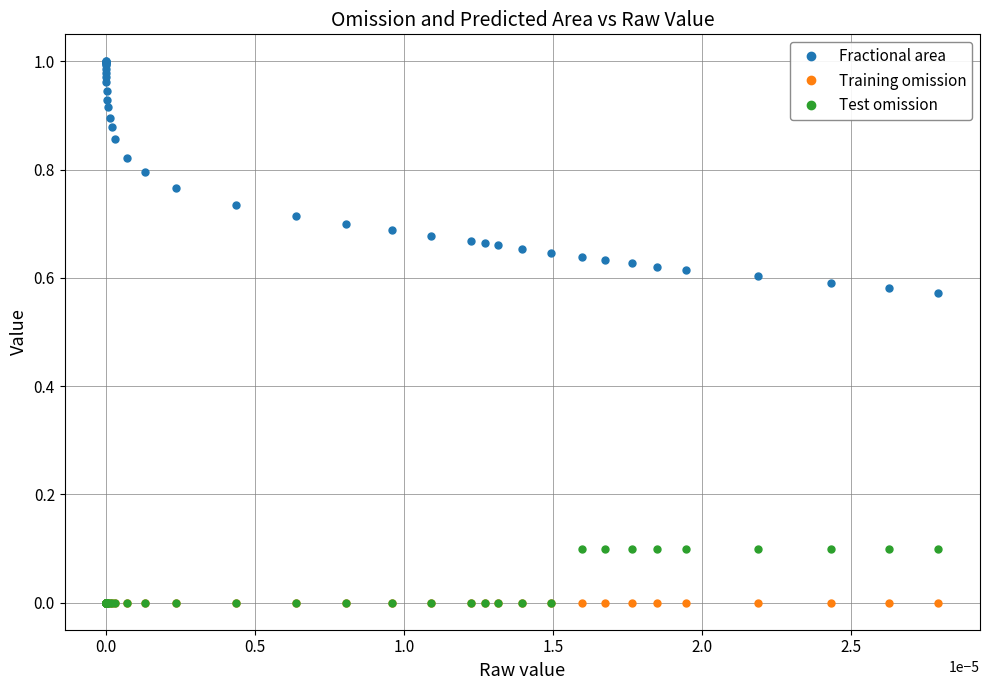

True or false: Fractional area and Test omission cross at least once.

False